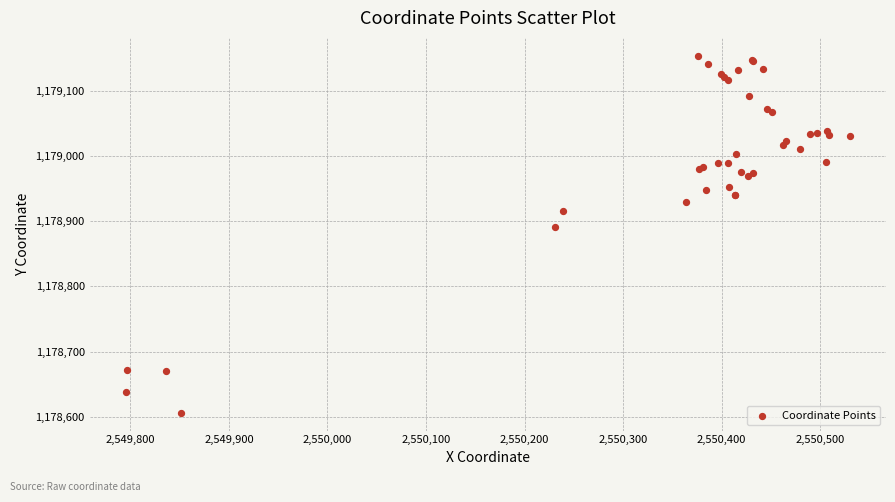

What Y value in the scatter plot is closest to 1178879?

1178891.8